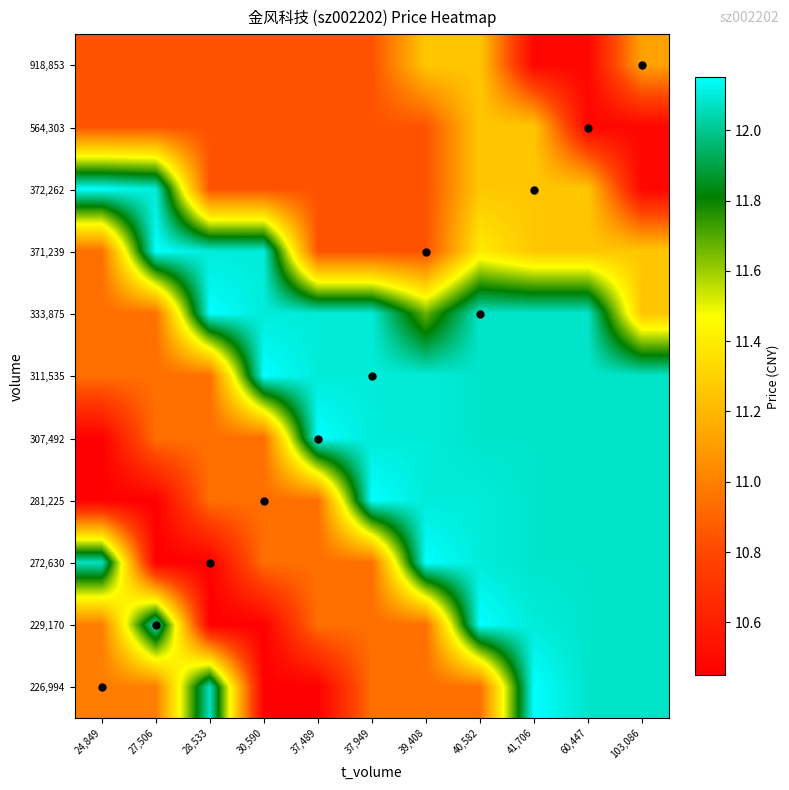

How many series are shown in this chart?

11